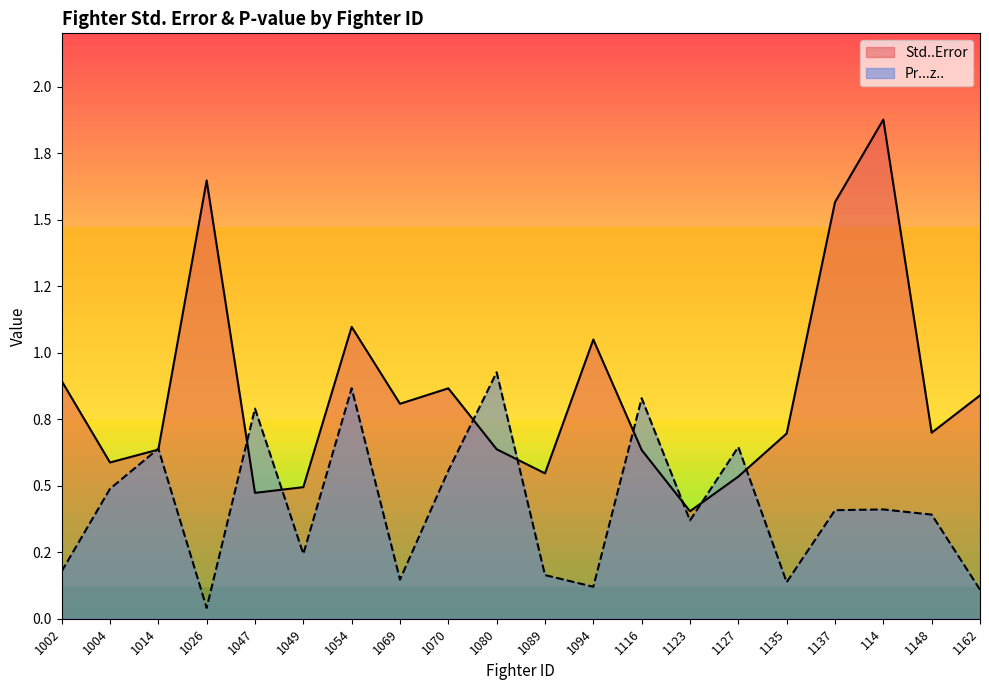

Where is Pr...z.. nearest to the value 0?

1026